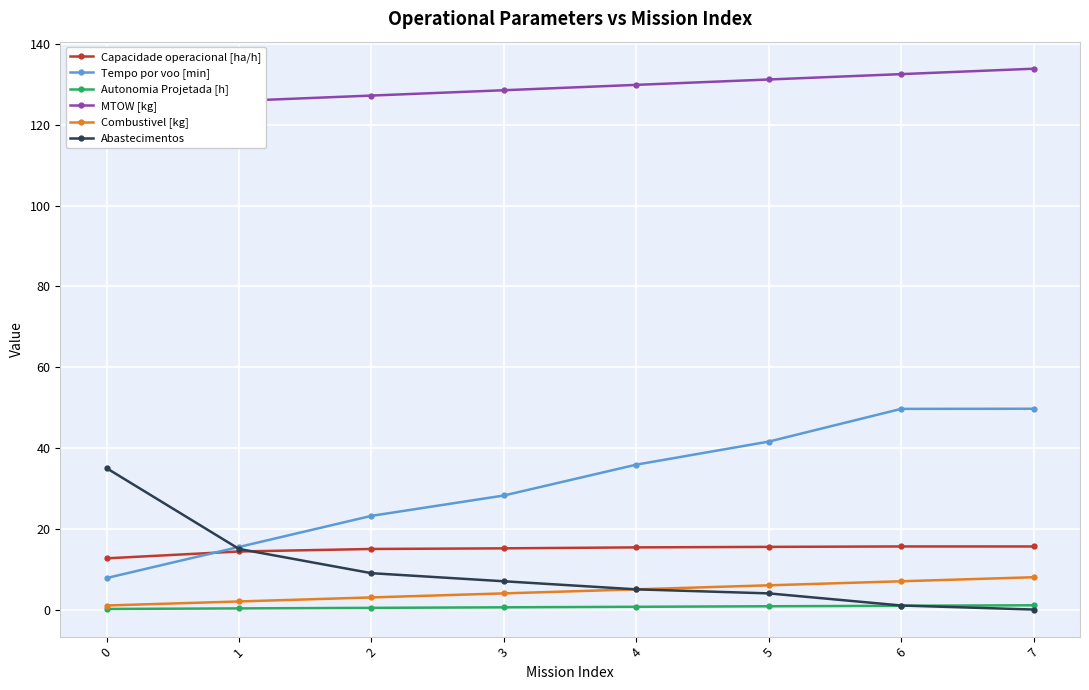

Between which two adjacent categories do Abastecimentos and Capacidade operacional [ha/h] first intersect?

1 and 2